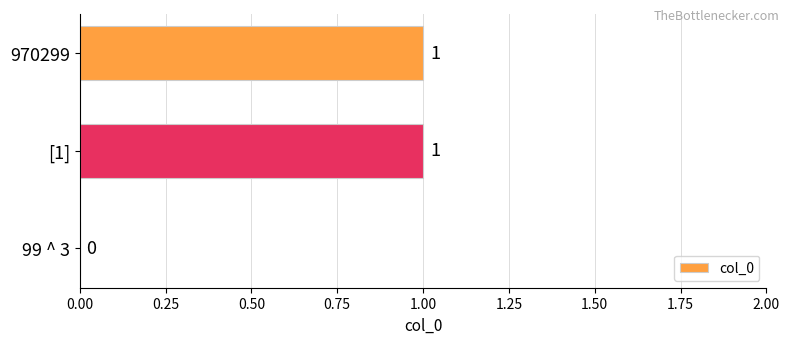

Reading top to bottom, extract all data points from this chart.

970299=1	[1]=1	99 ^ 3=0